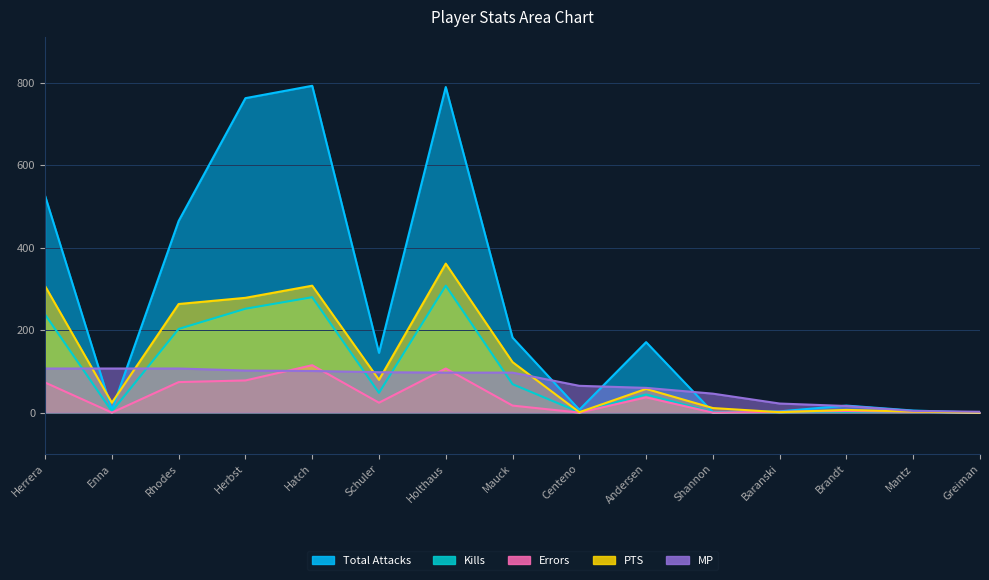

What is the total value across all series at Shannon?

59.0